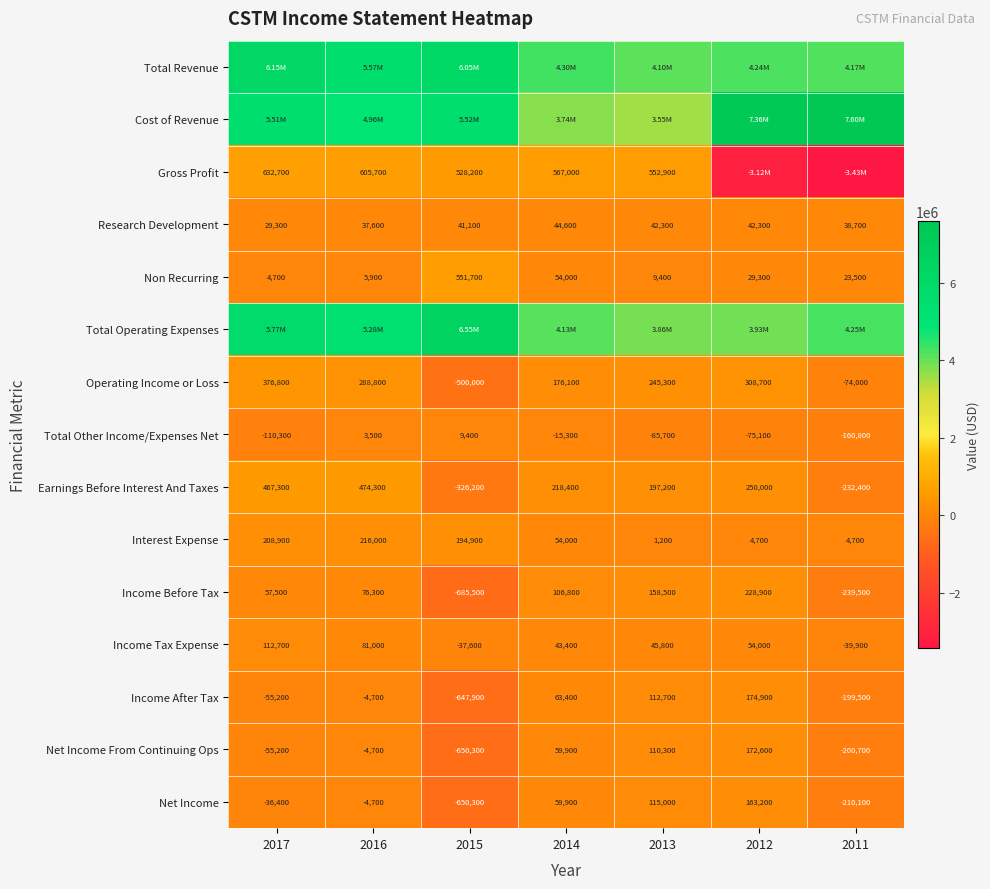

What is the minimum value shown in the chart?

-3425200